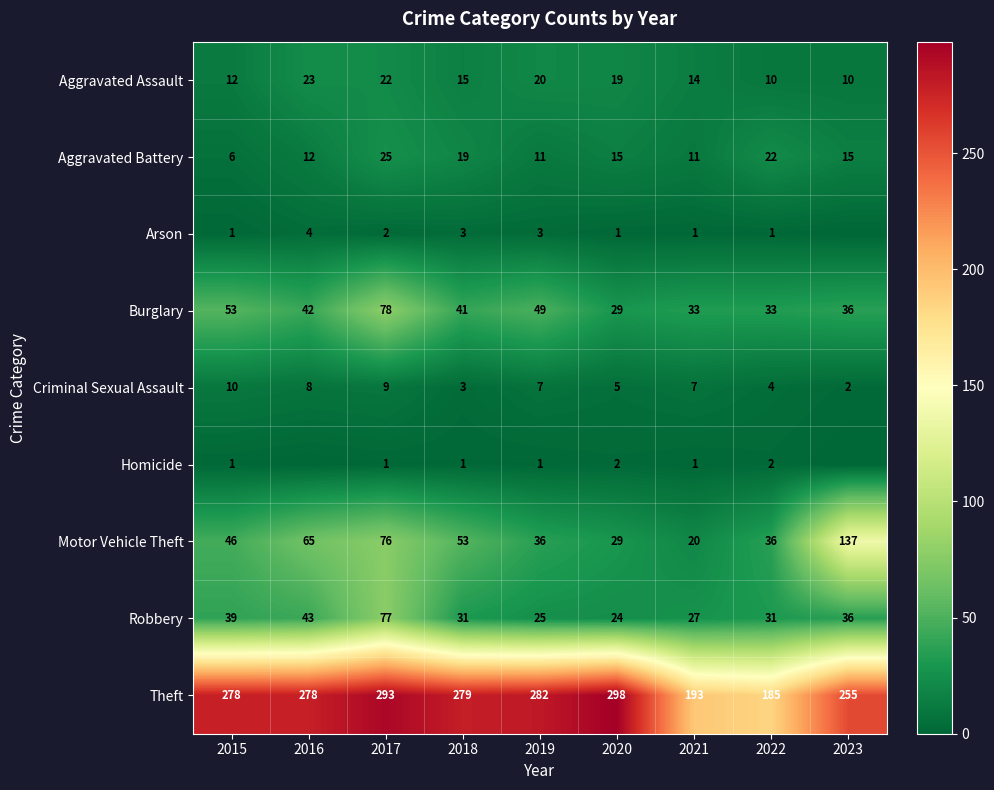

What is the sum of the Theft values at 2023 and 2019?

537